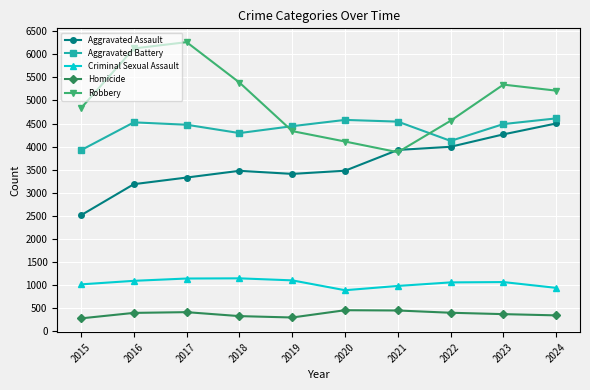

True or false: Robbery and Criminal Sexual Assault cross at least once.

False